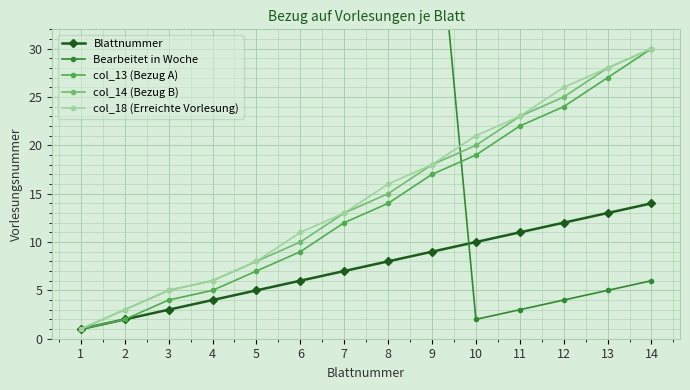

Is it true that col_14 (Bezug B) equals 20 at 10?

True